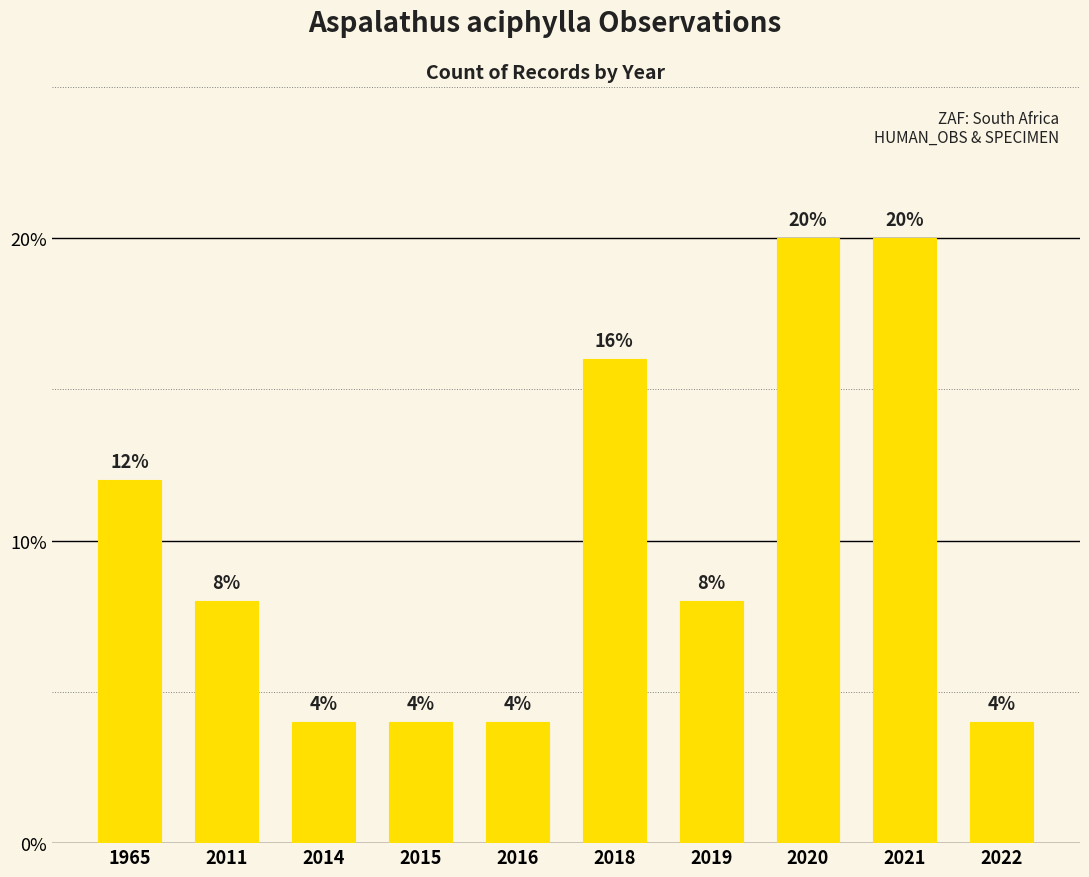

Count the values in the range 4 to 16.

8